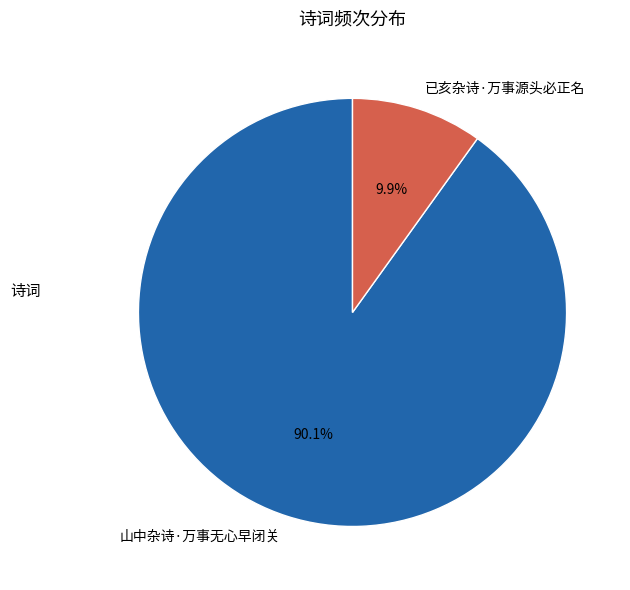

How many slices are in this pie chart?

2